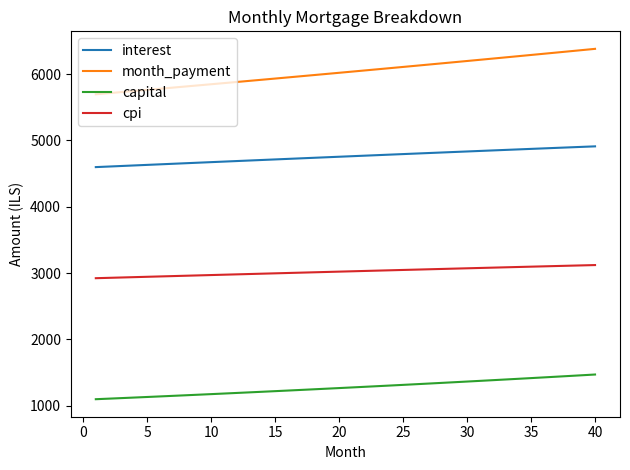

Which series has the largest total across all categories?

month_payment